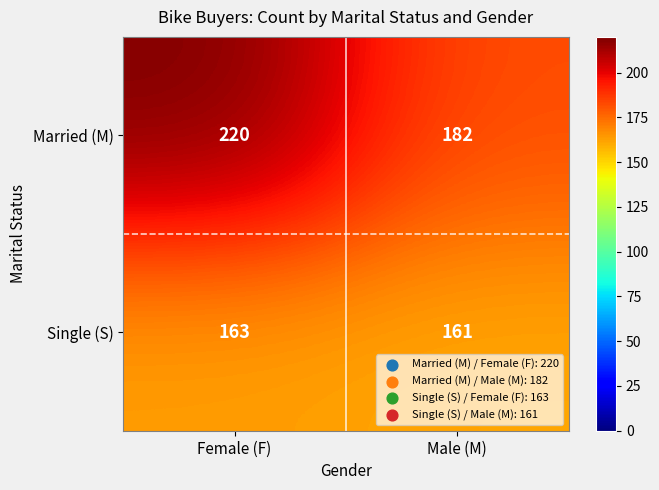

What is the sum of the Married (M) values at Female (F) and Male (M)?

402